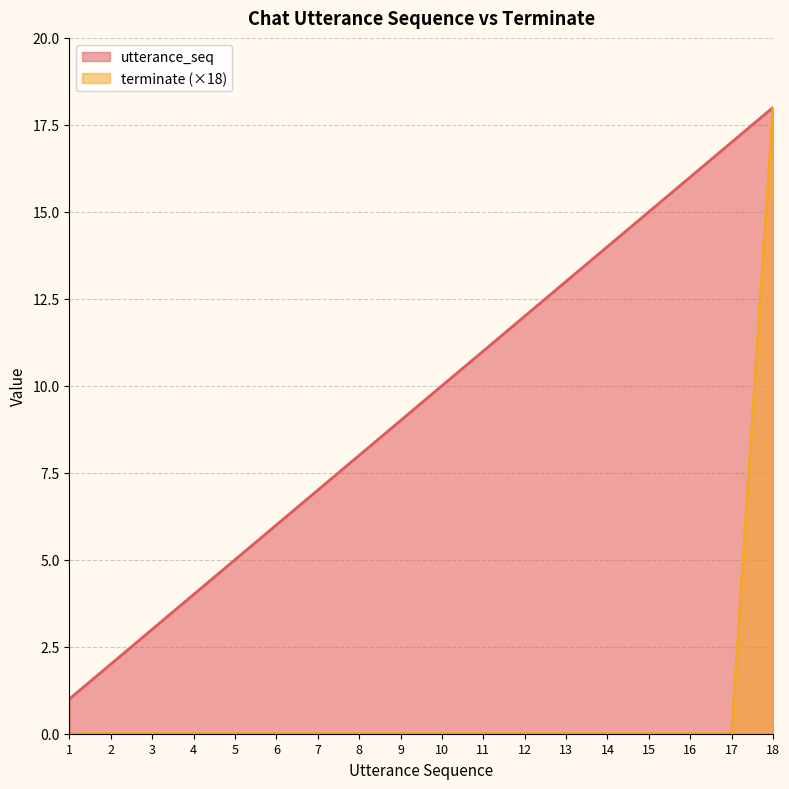

Which series changed the most between 3 and 11?

utterance_seq